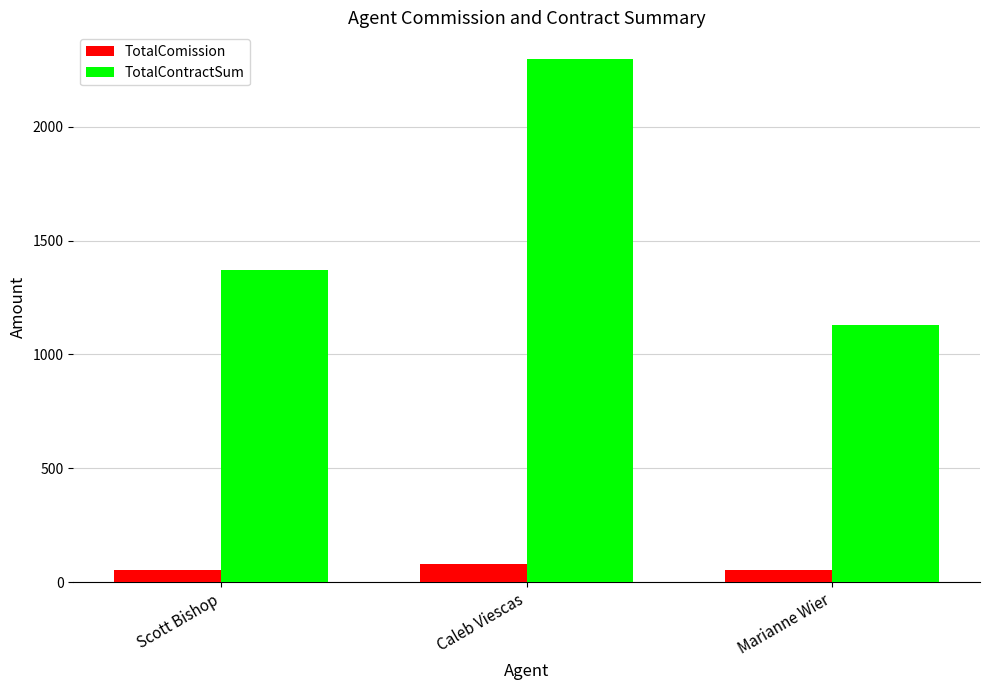

Is it true that TotalContractSum equals 2079.0 at Scott Bishop?

False